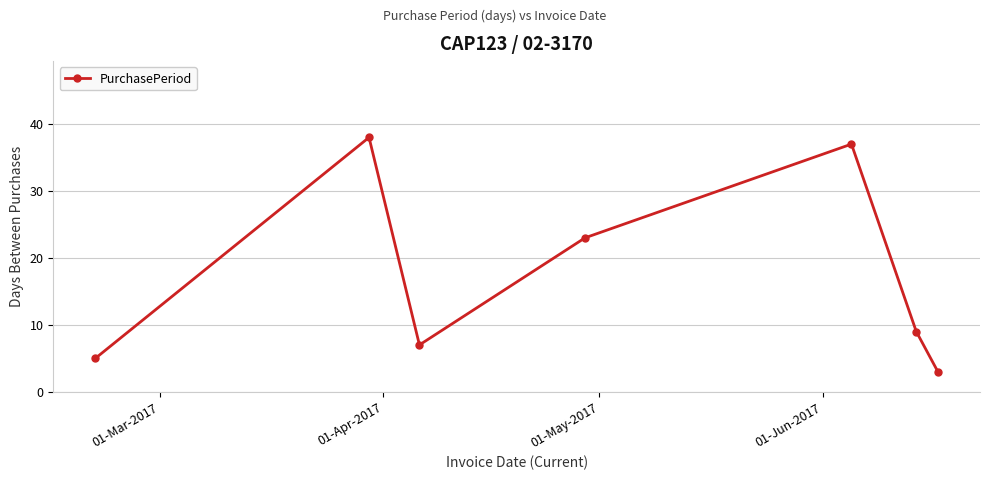

Count the number of data series in this chart.

1